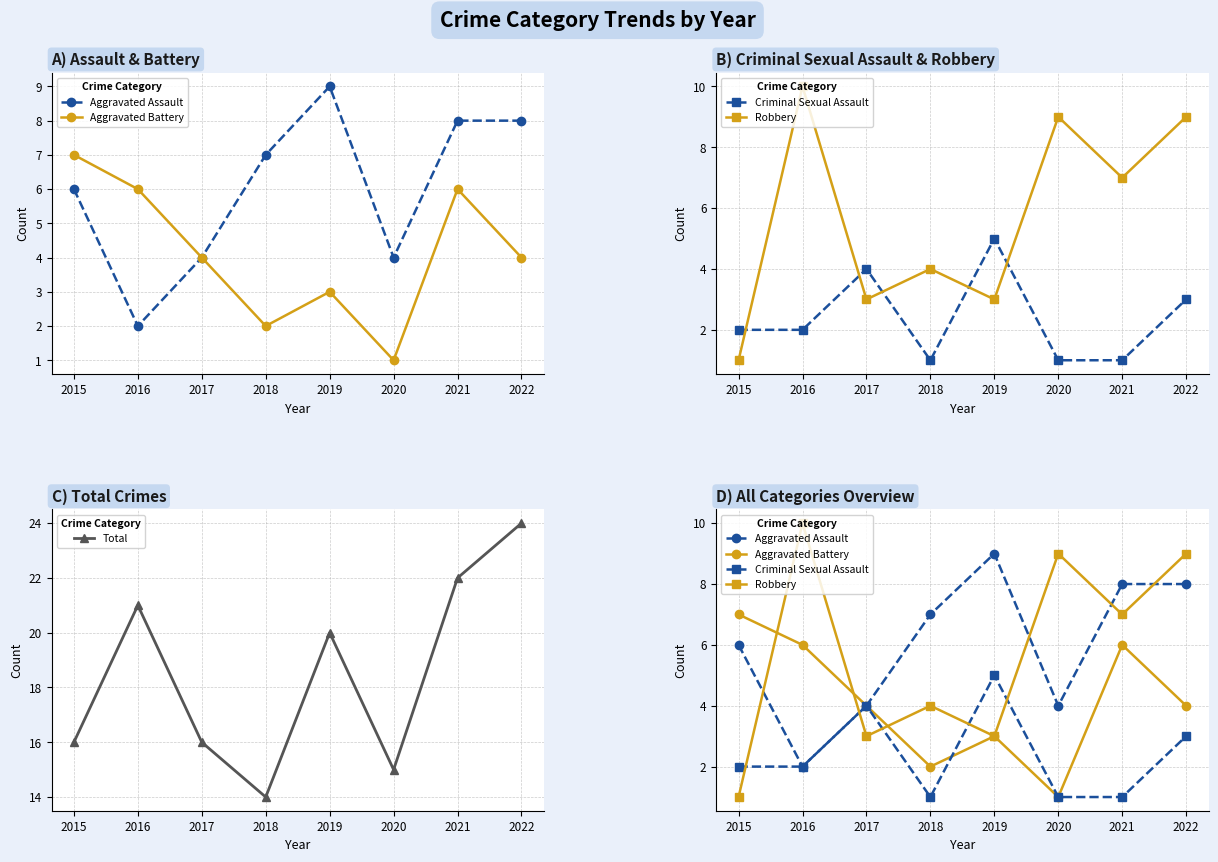

The value of Robbery at 2019 is 4. True or false?

False